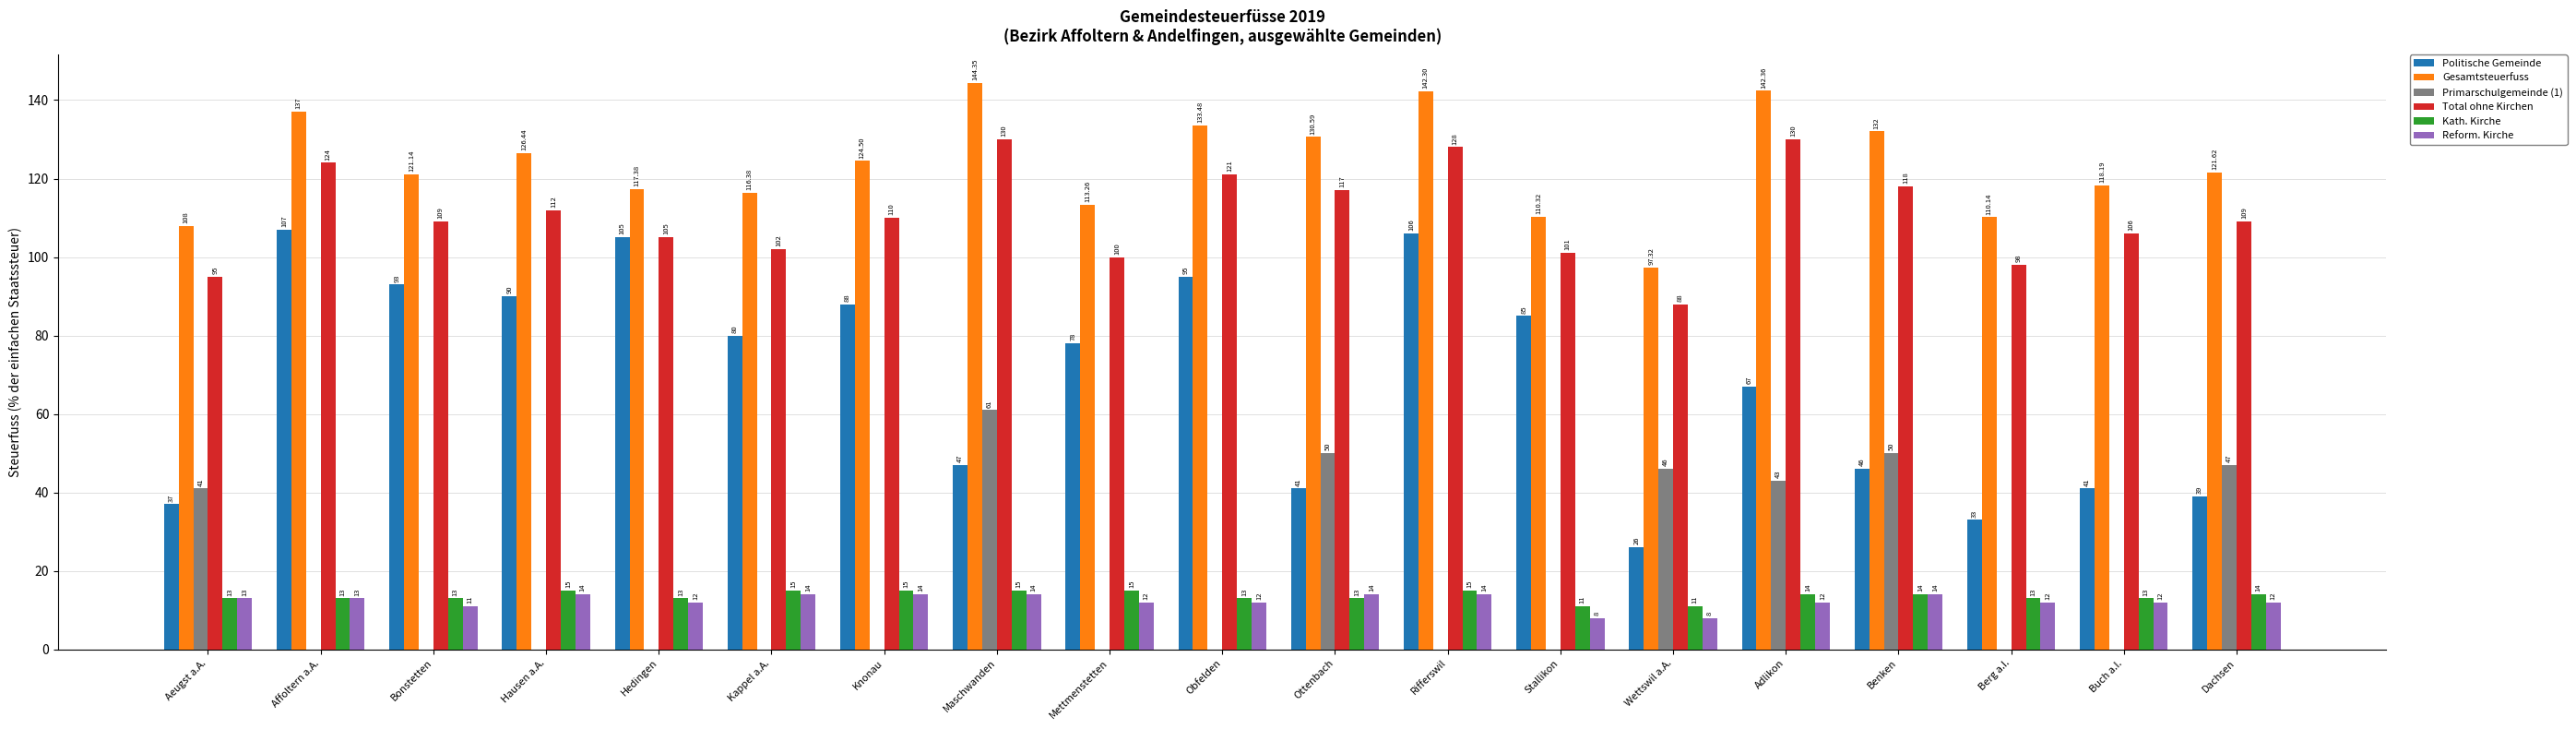

Are the bars grouped side by side (vs. stacked)?

Yes